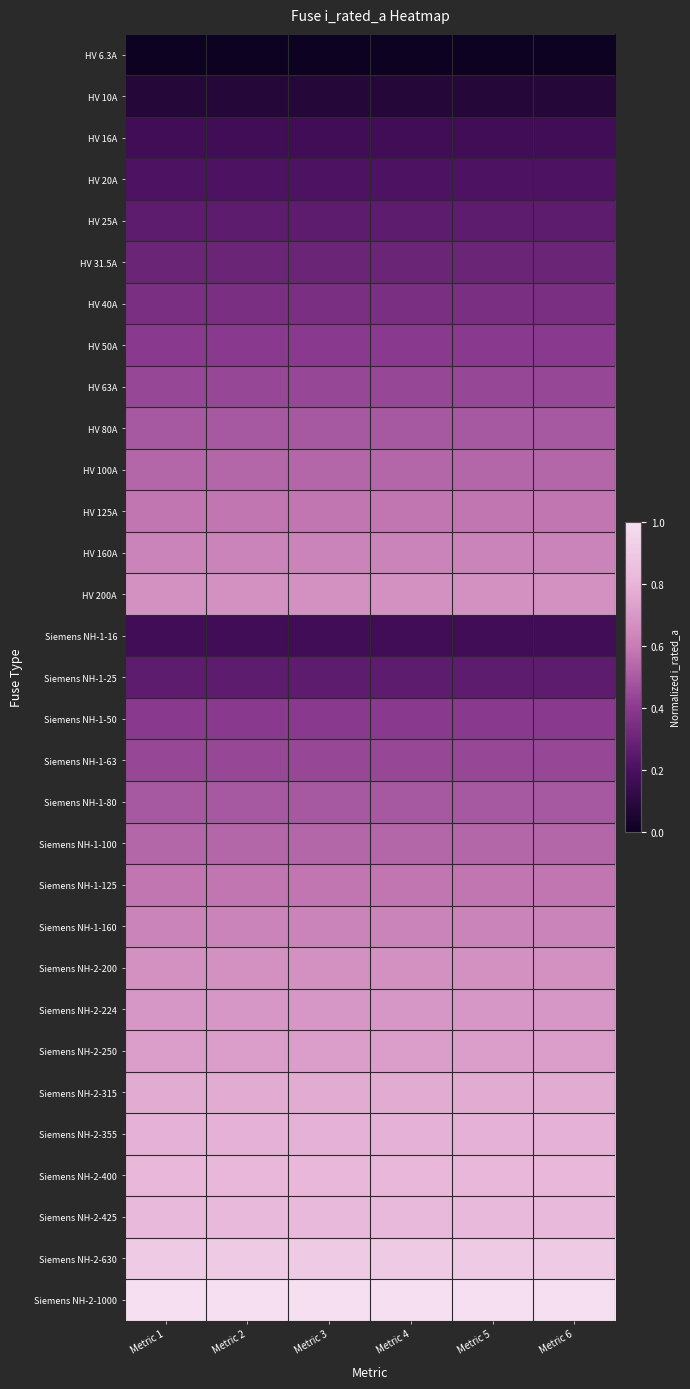

Which series changed the most between Metric 1 and Metric 6?

Siemens NH-2-630